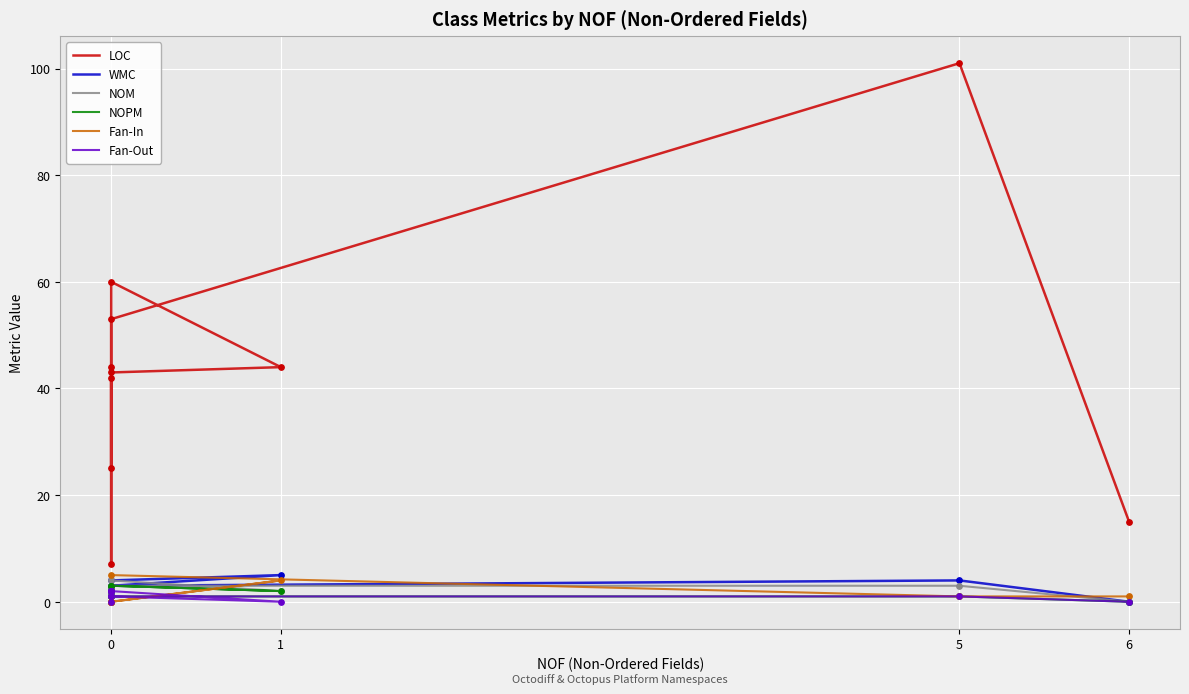

Is the value of LOC at 0 greater than the value of WMC at 0?

Yes